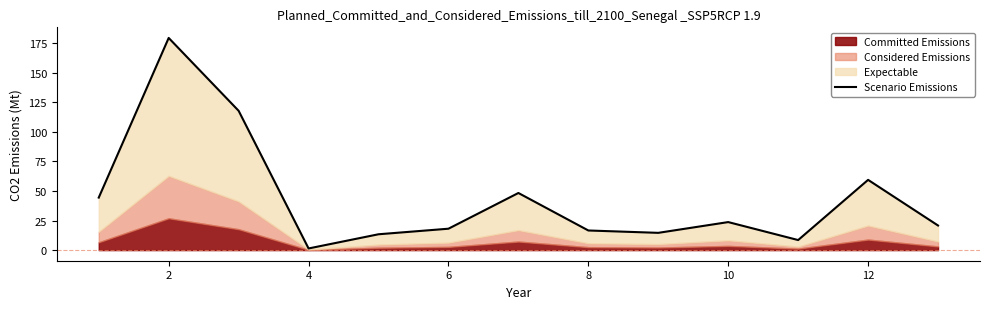

Does the chart display data point markers on the line(s)?

No